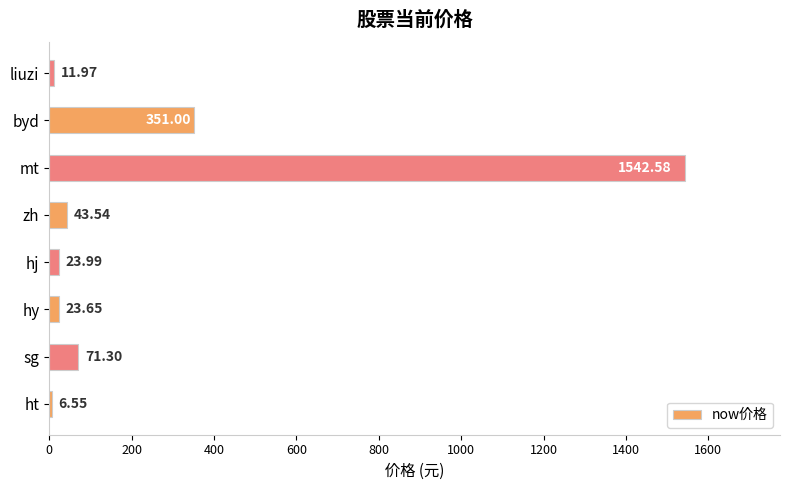

What is the difference between the maximum and second lowest values?

1530.6